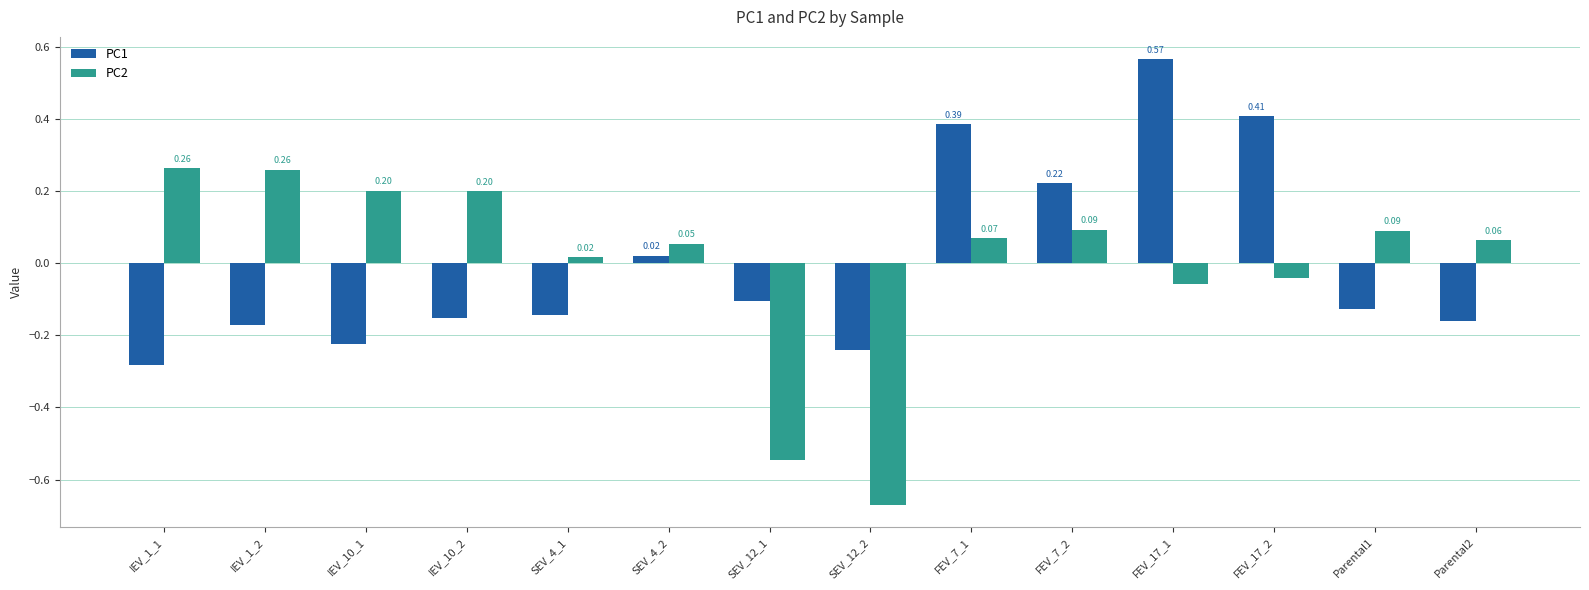

At which label does PC1 first exceed 0?

SEV_4_2